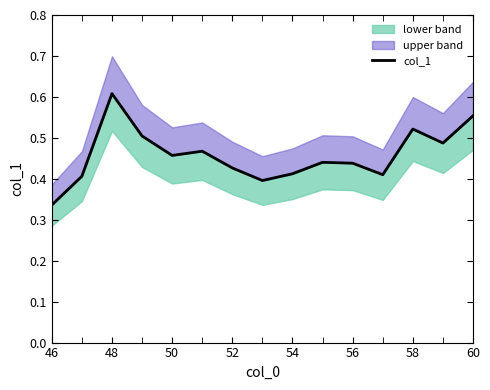

How many lines are shown in the chart?

1